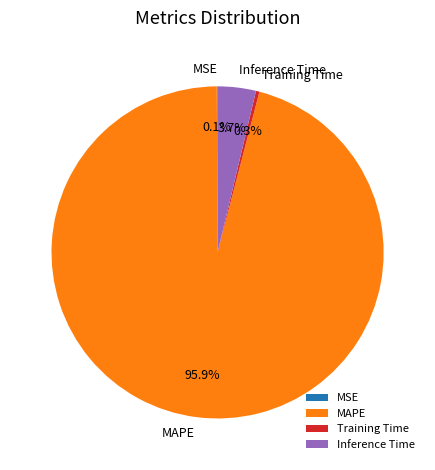

Which category has the biggest portion of the pie?

MAPE